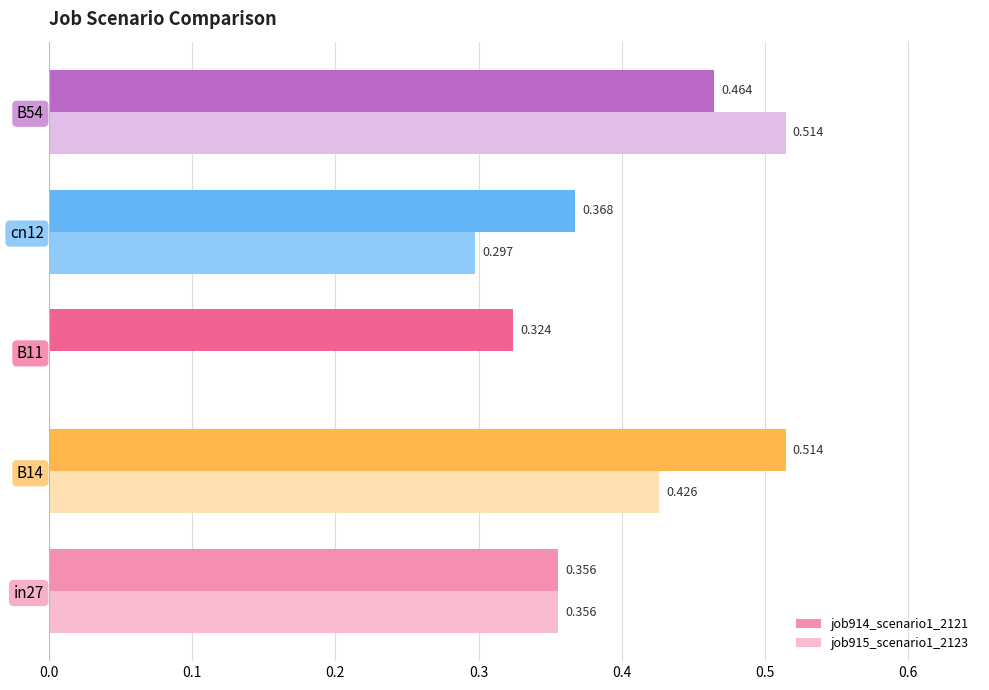

Is the value of job915_scenario1_2123 at B14 greater than the value of job914_scenario1_2121 at cn12?

Yes